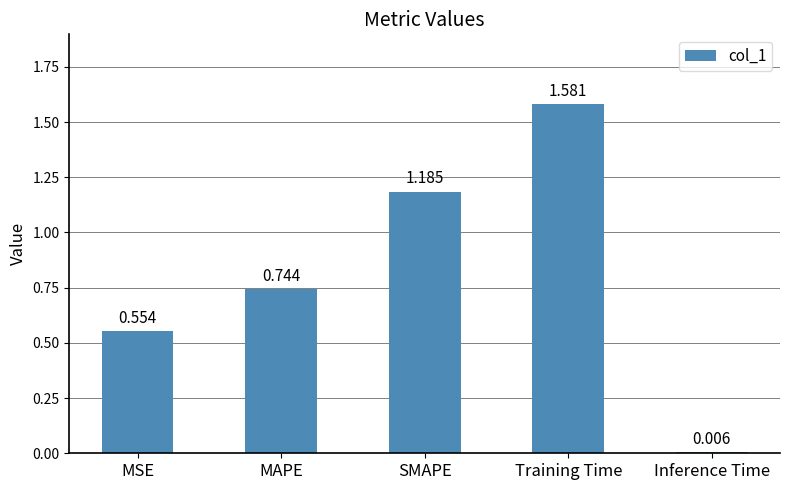

What is the label of the 5th bar from the left?

Inference Time